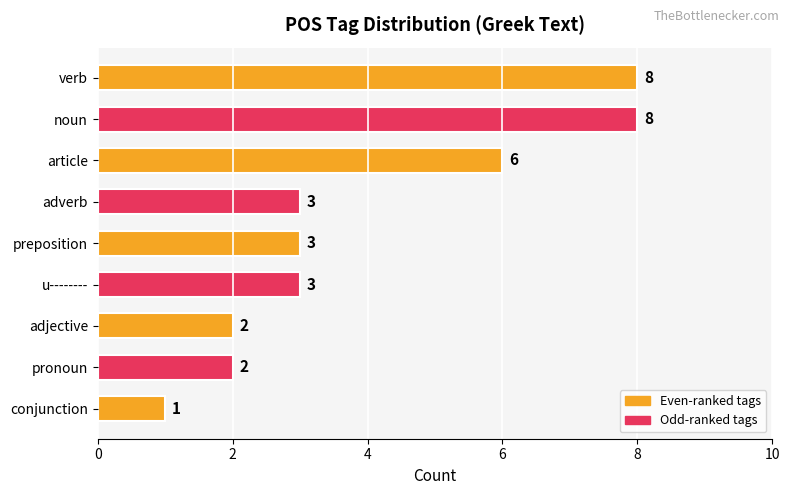

What is the sum of all values?

36